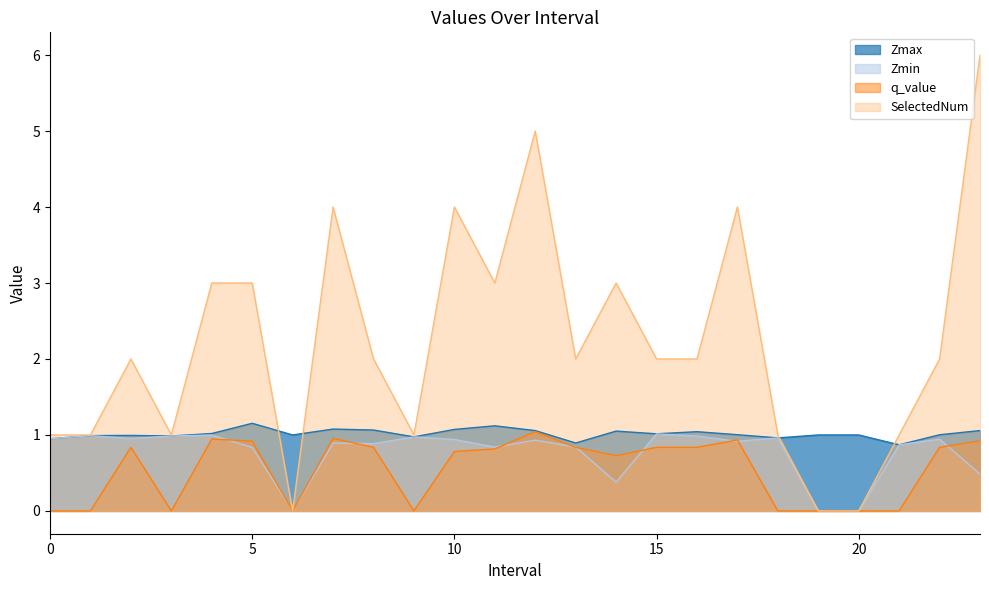

Between 20.0 and 12.0, which is larger?

12.0